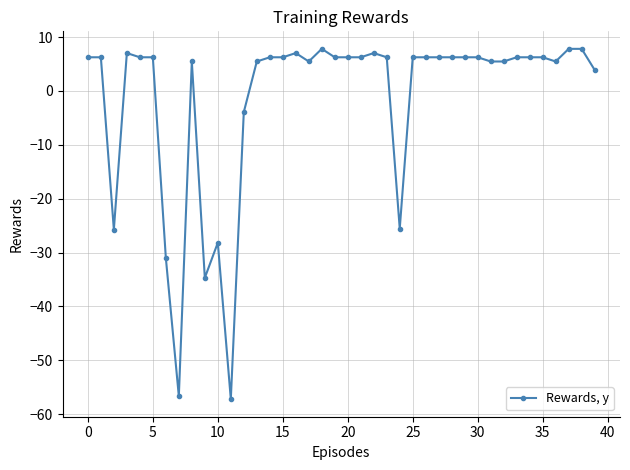

What is the greatest value displayed?

7.8